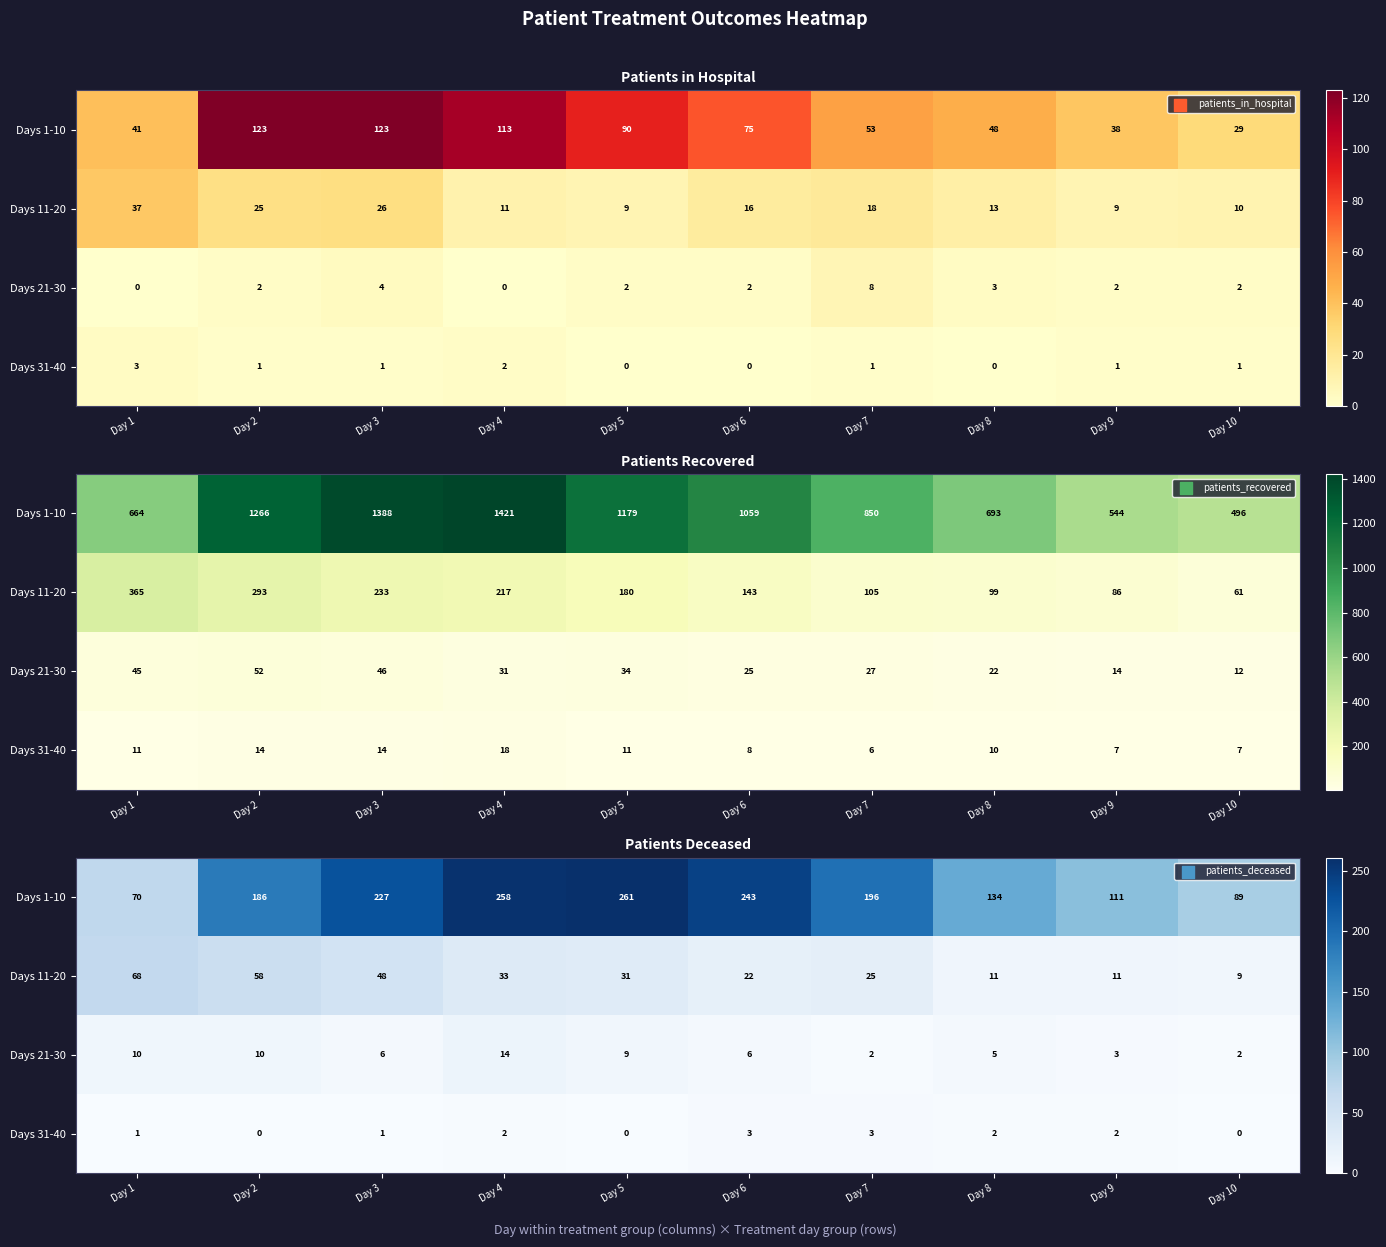

The value of Days 31-40 at Day 5 is -2. True or false?

False